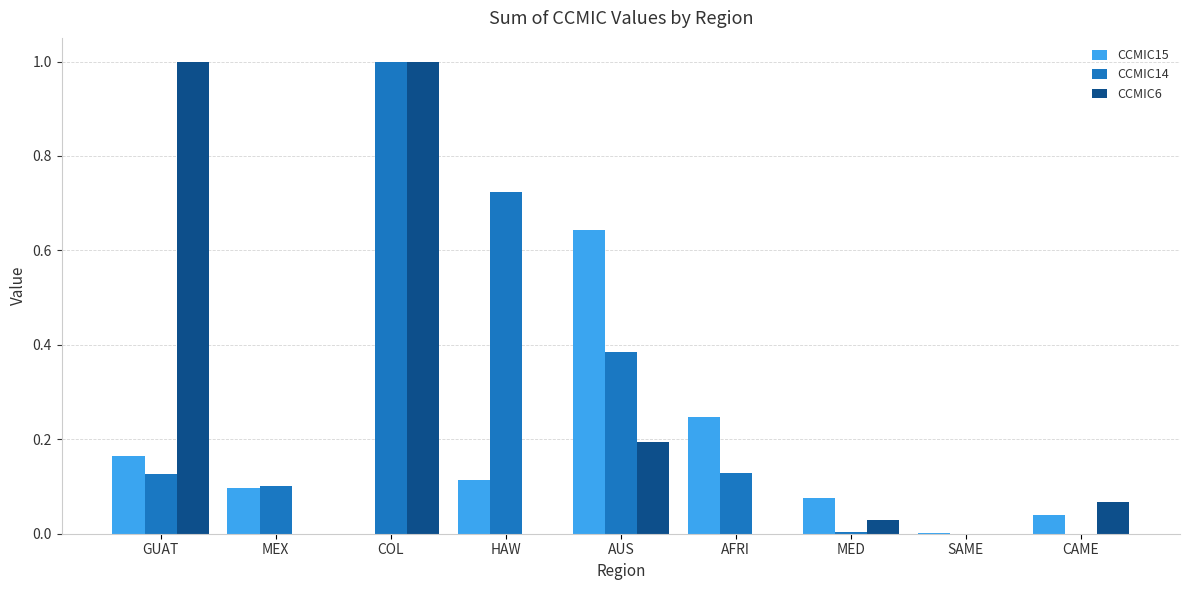

What are all the series names shown in the legend?

CCMIC15, CCMIC14, CCMIC6